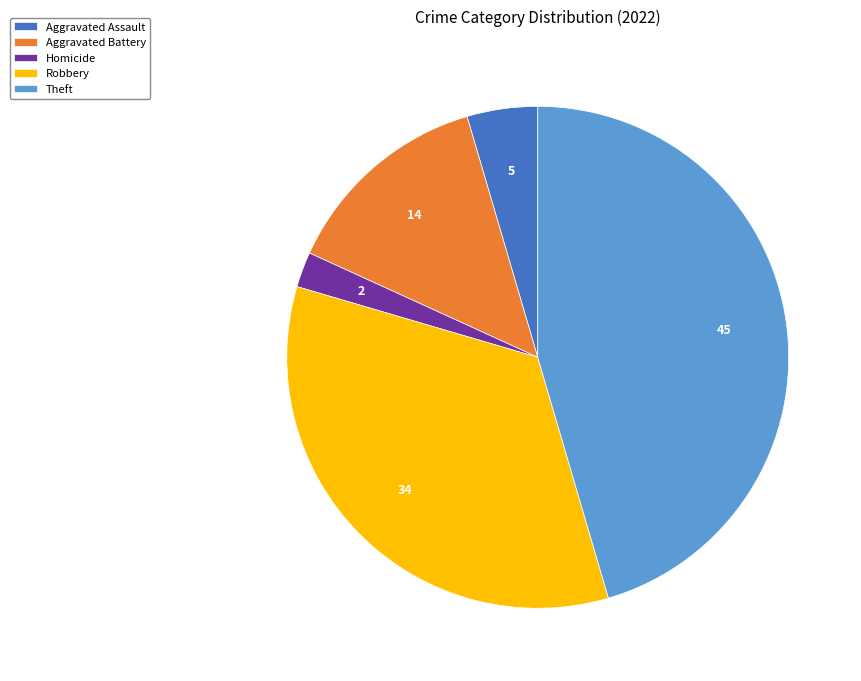

True or false: Theft accounts for 33% of the total.

False